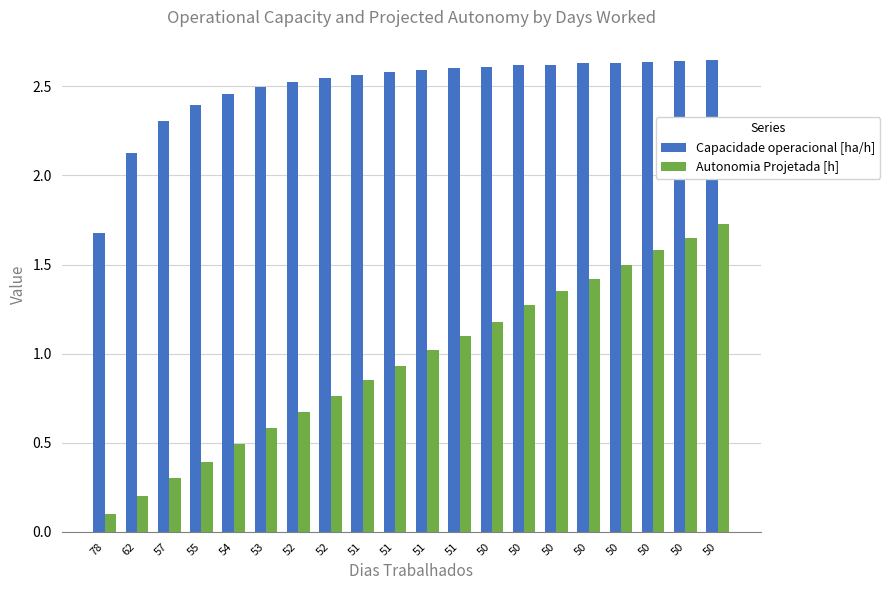

Are the bars horizontal?

No